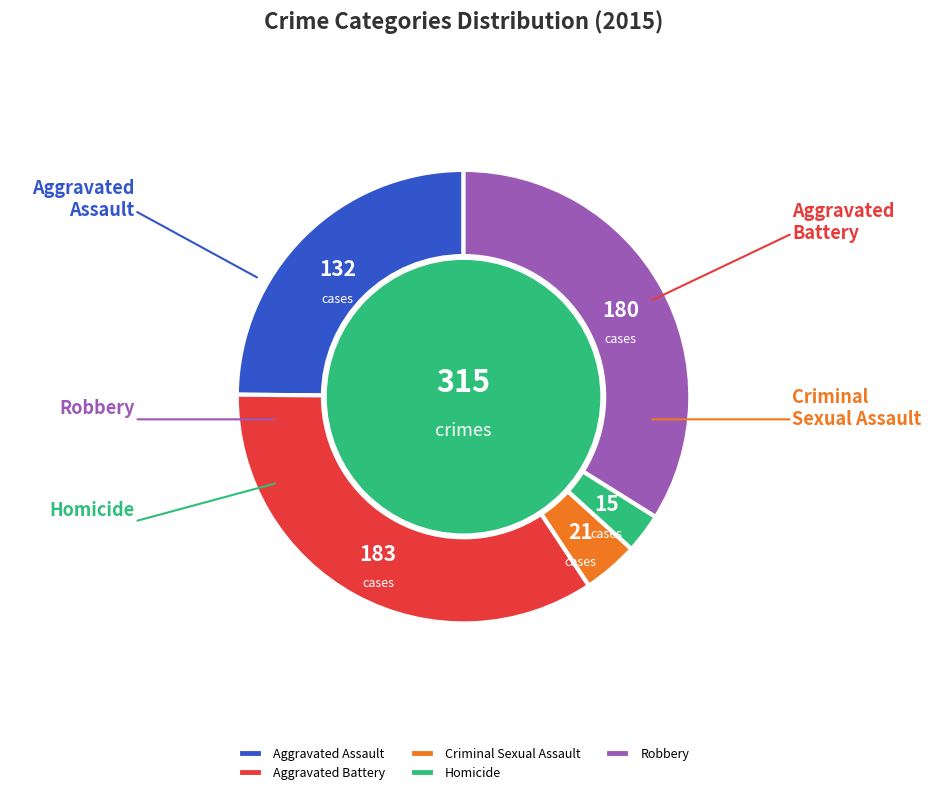

What is the ratio of the value at Homicide to the value at Robbery?

0.1